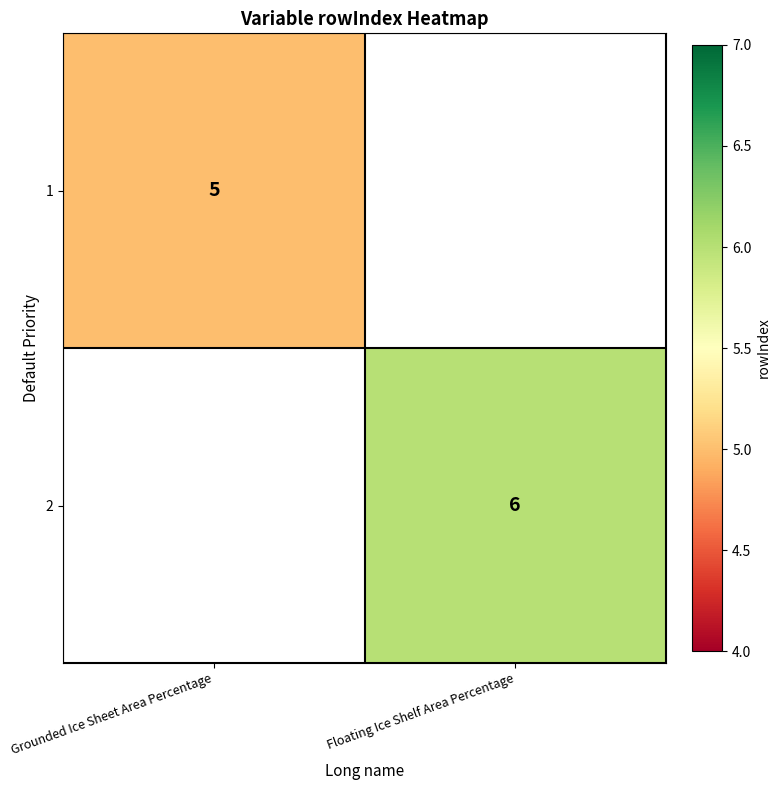

The 2 series shows 8 at Floating Ice Shelf Area Percentage. True or false?

False